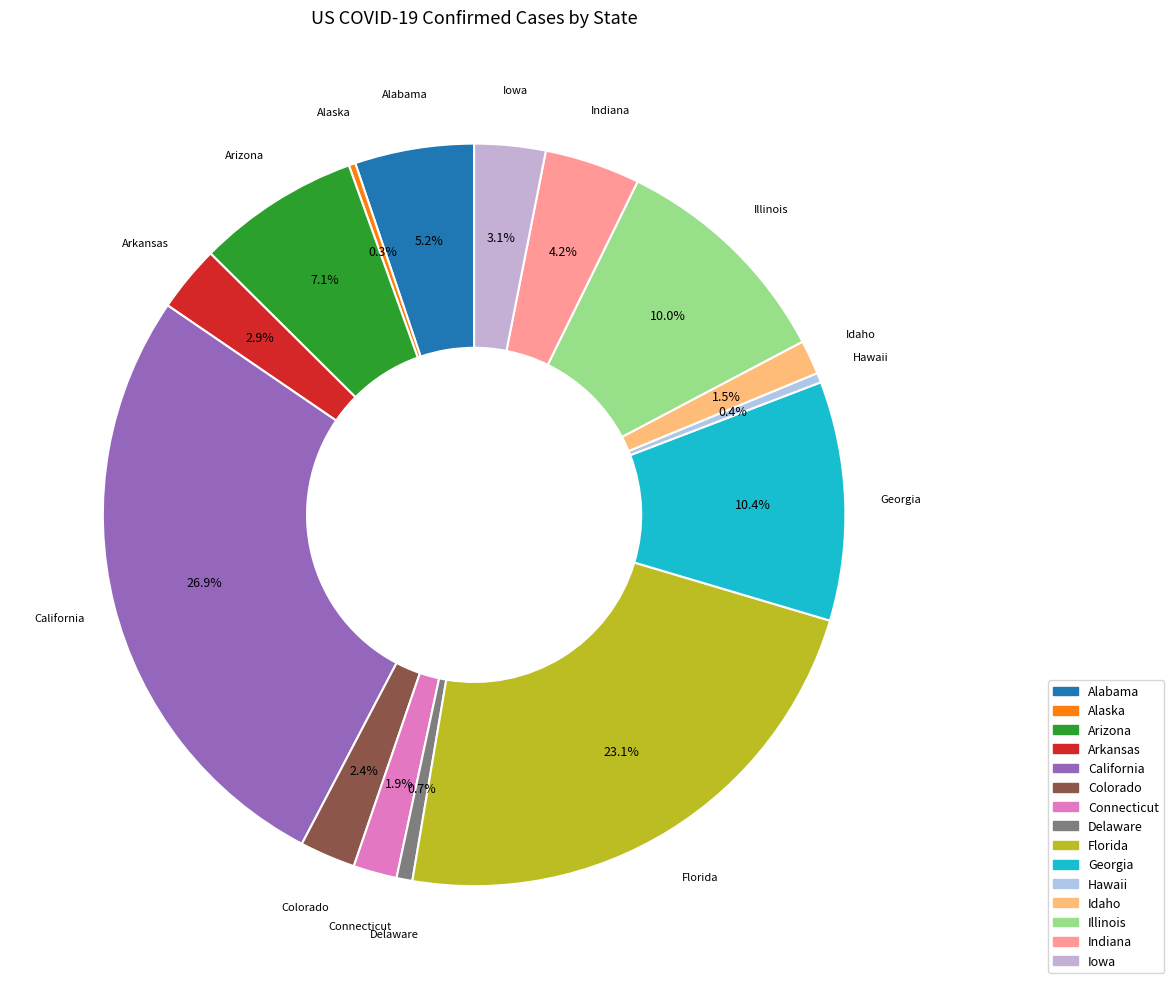

Which has a higher value, Delaware or Illinois?

Illinois